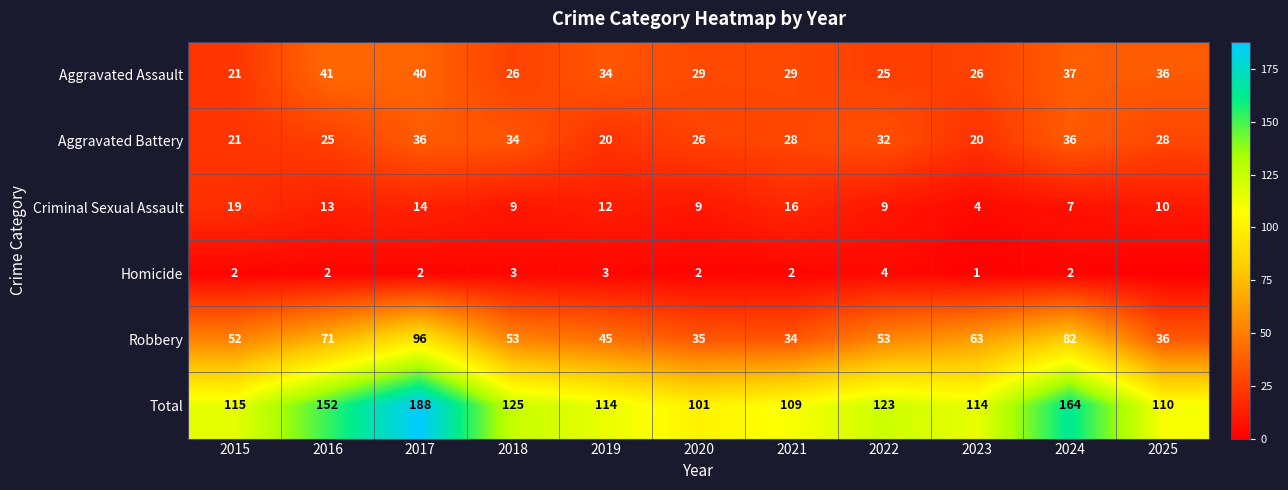

The value of Aggravated Assault at 2015 is 7. True or false?

False